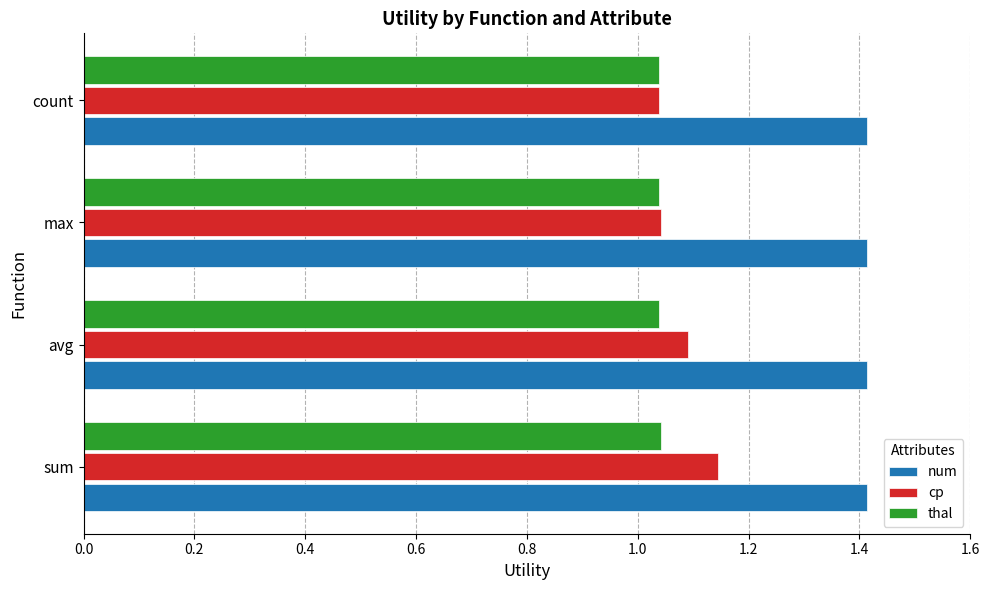

Count the thal values in the range 1 to 2.

4